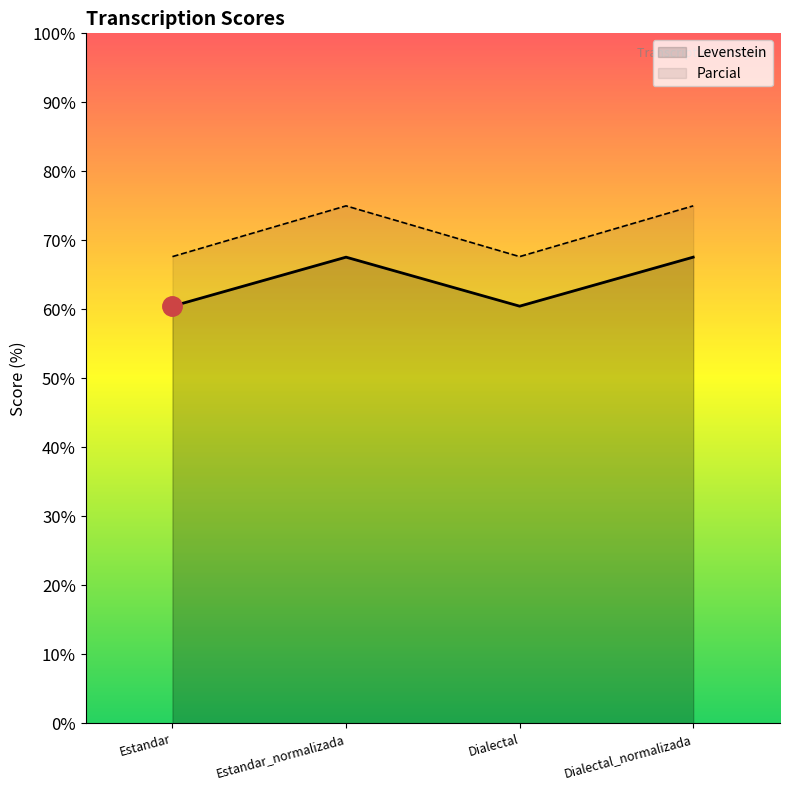

True or false: Parcial and Levenstein cross at least once.

False